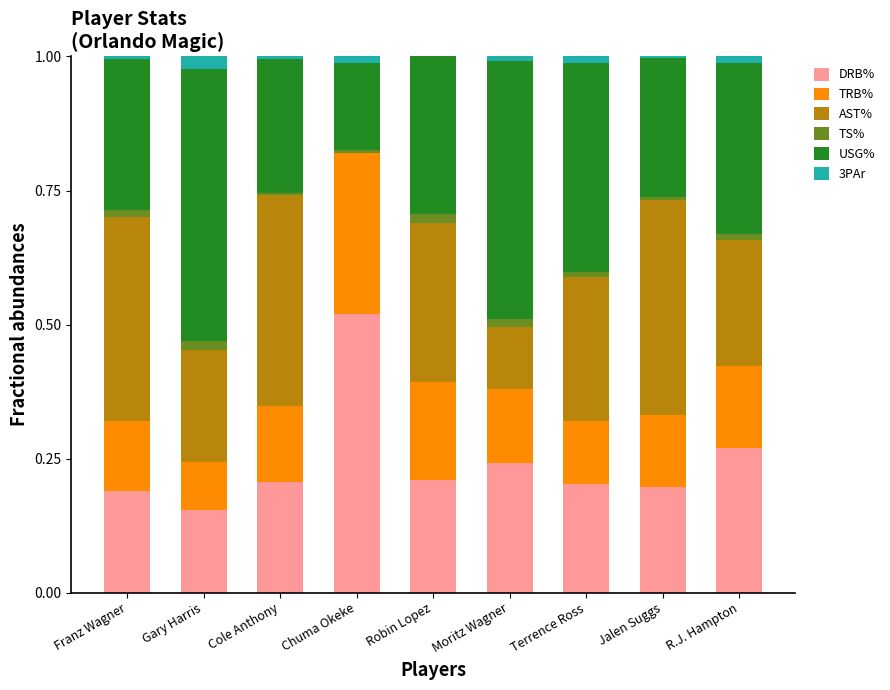

Which category has the highest value in the DRB% series?

Chuma Okeke